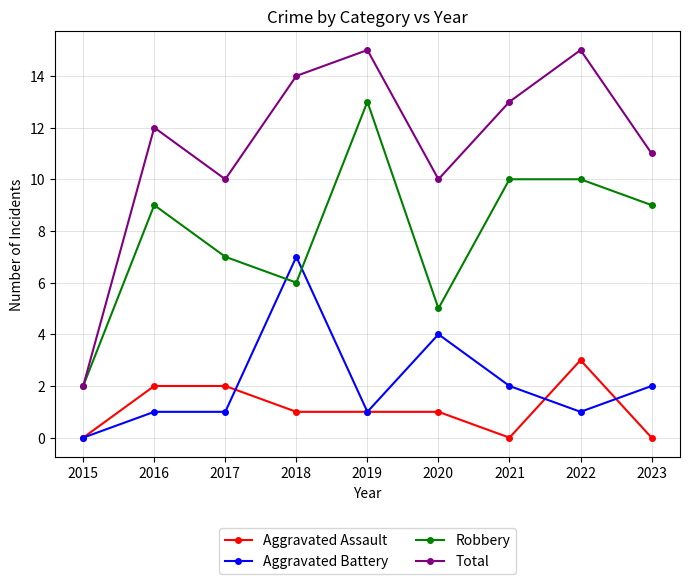

What is the sum of the Total values at 2023 and 2018?

25